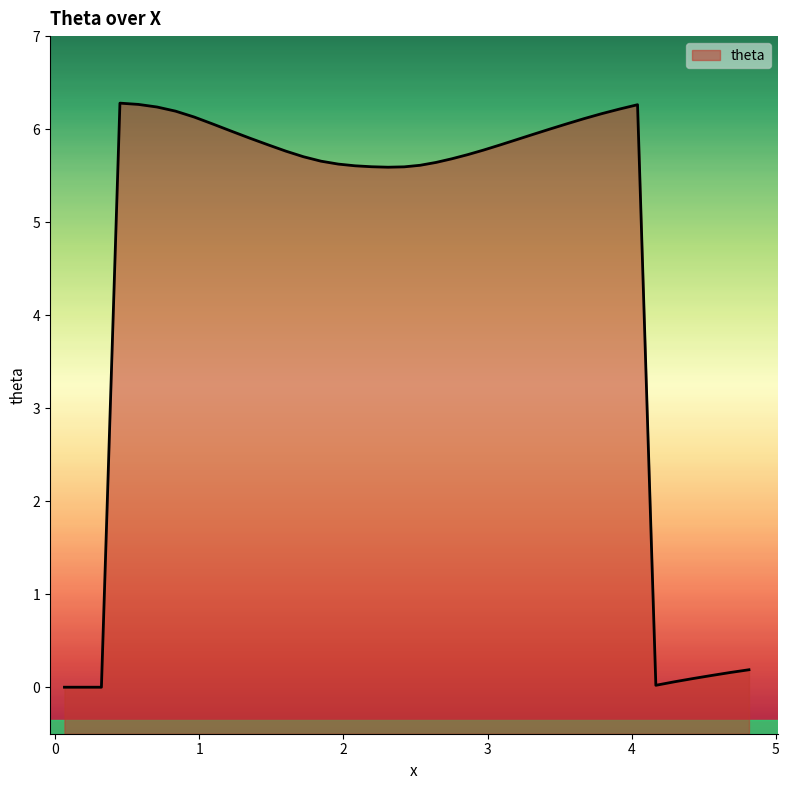

What is the difference between the maximum and minimum values?

6.3